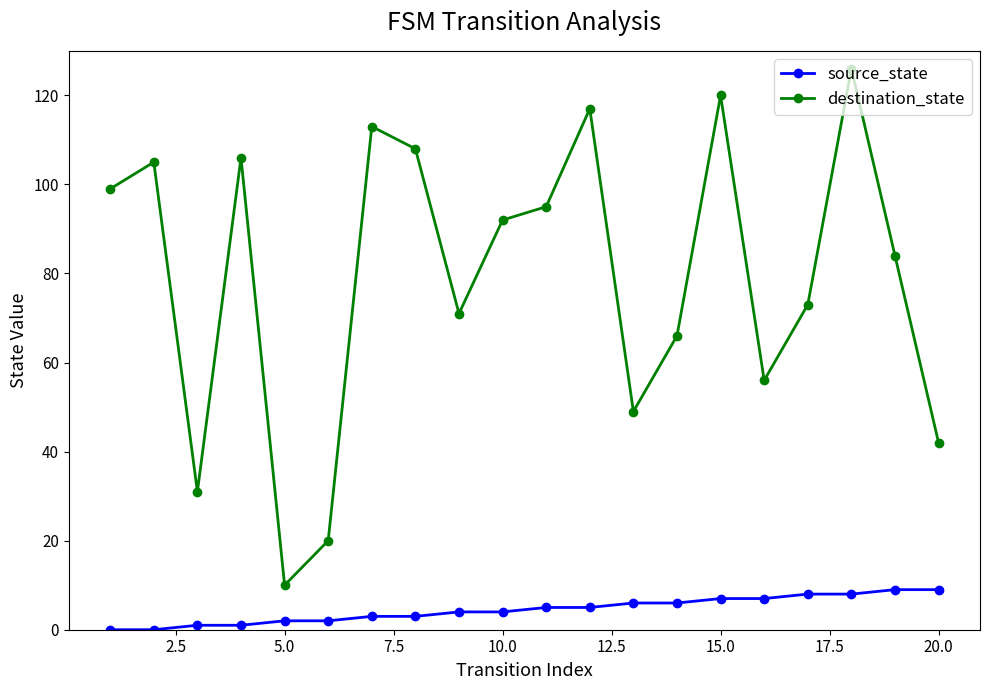

True or false: source_state and destination_state intersect in this chart.

False